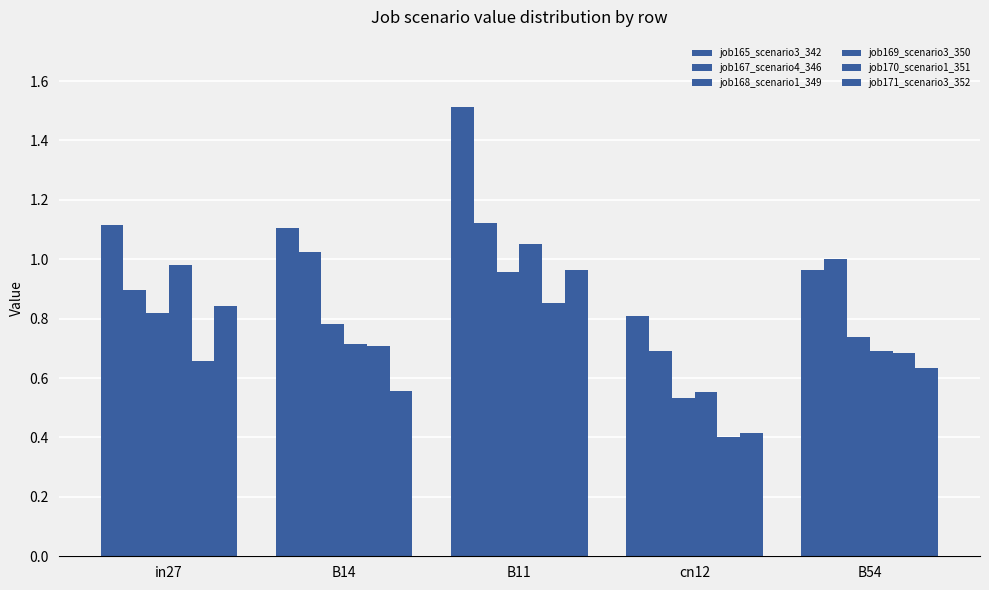

How many groups of bars are there?

5